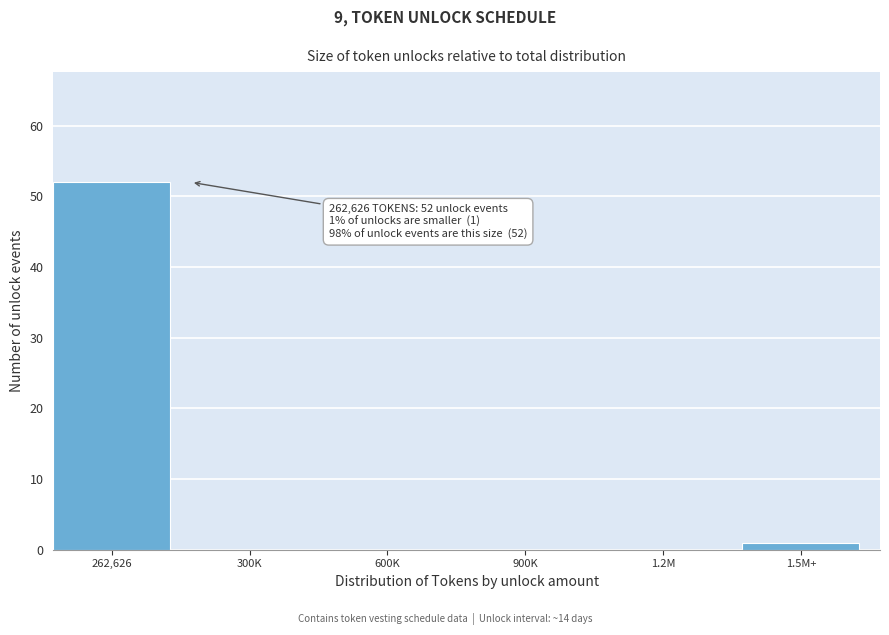

Reading left to right, extract all data points from this chart.

262,626=52	300K=0	600K=0	900K=0	1.2M=0	1.5M+=1